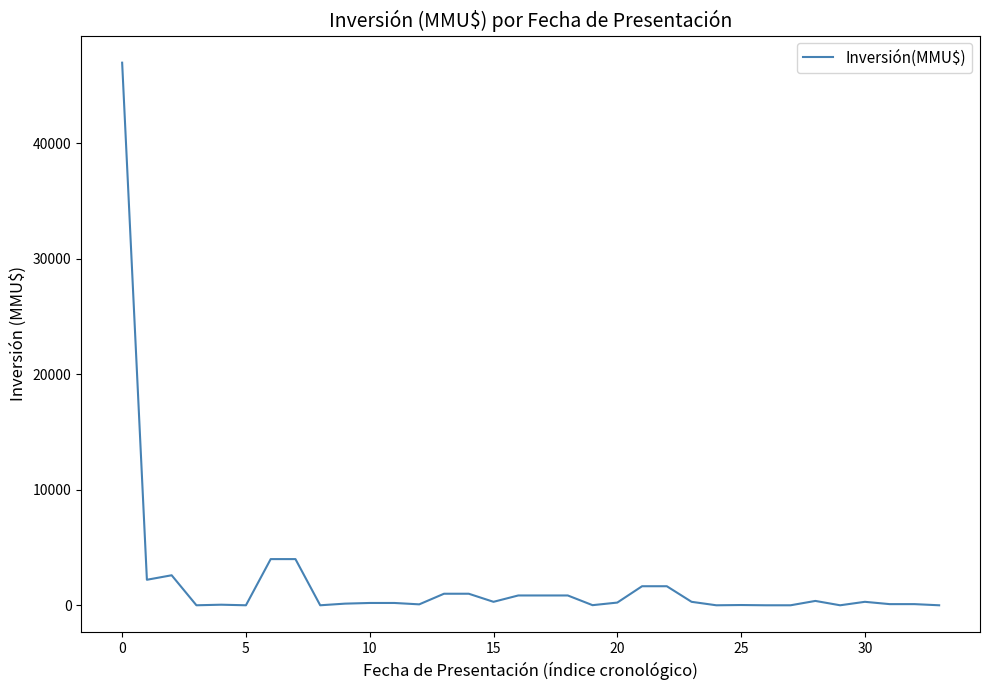

What is the greatest value displayed?

47000